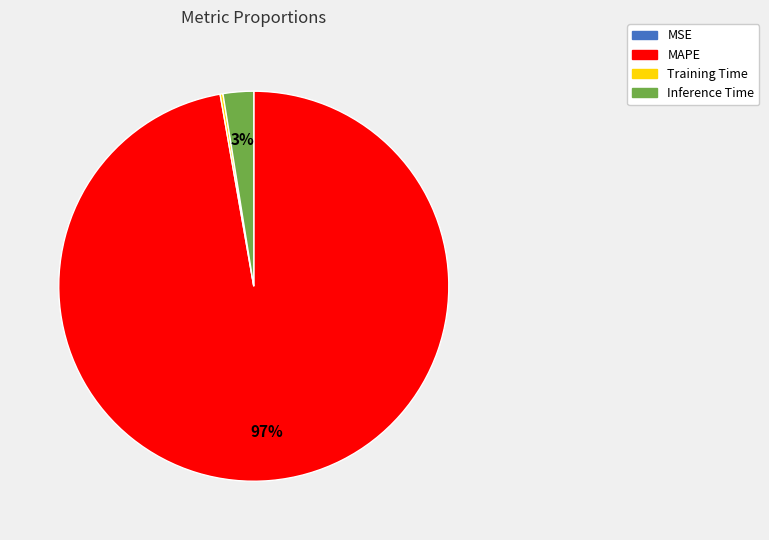

Does MAPE account for over 50% of the chart?

Yes